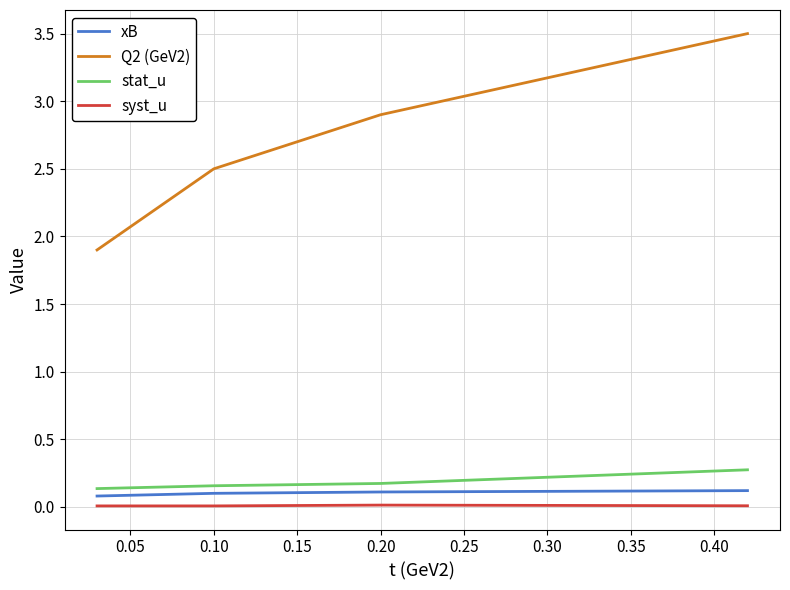

List the series in order of their peak value, highest first.

Q2 (GeV2), stat_u, xB, syst_u